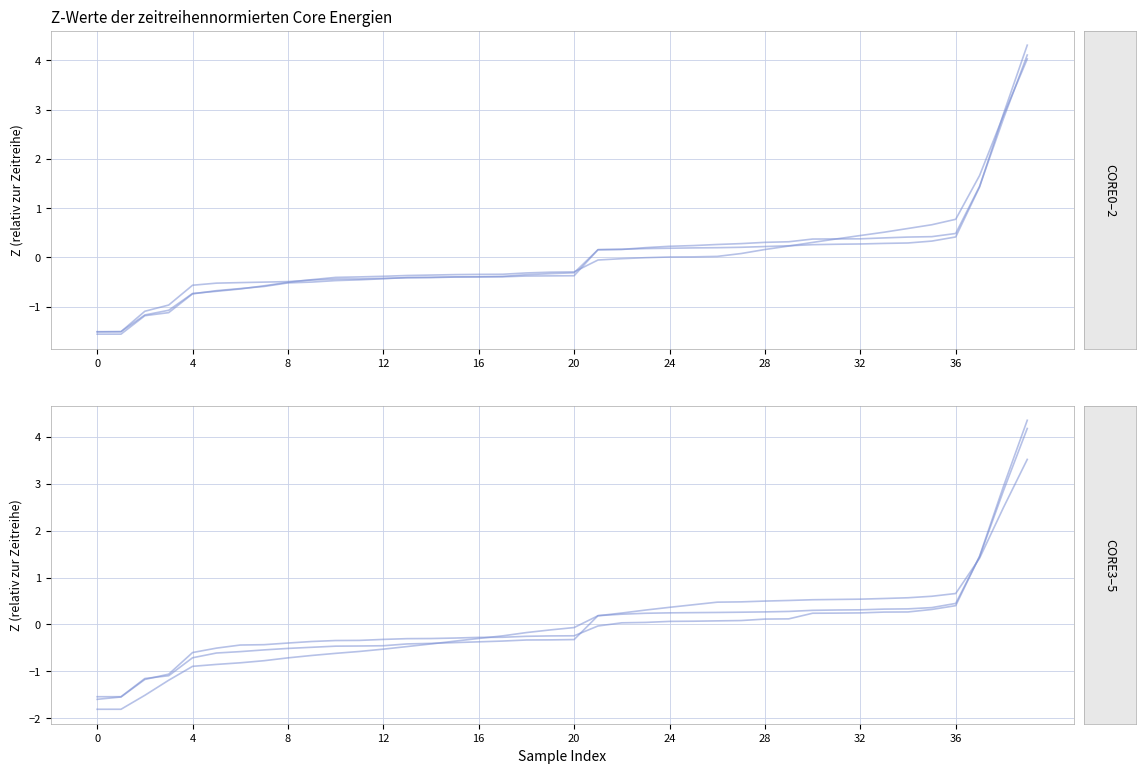

True or false: CORE1_ENERGY (J) and CORE3_ENERGY (J) cross at least once.

True